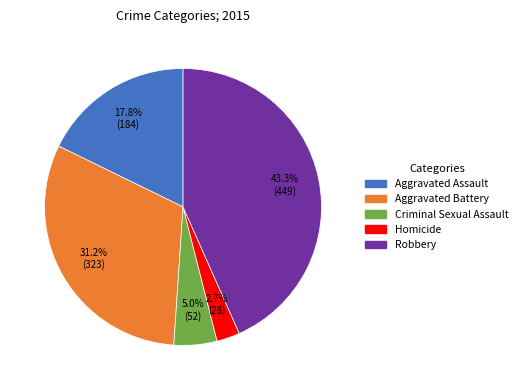

The Criminal Sexual Assault slice represents 15% of the pie. True or false?

False